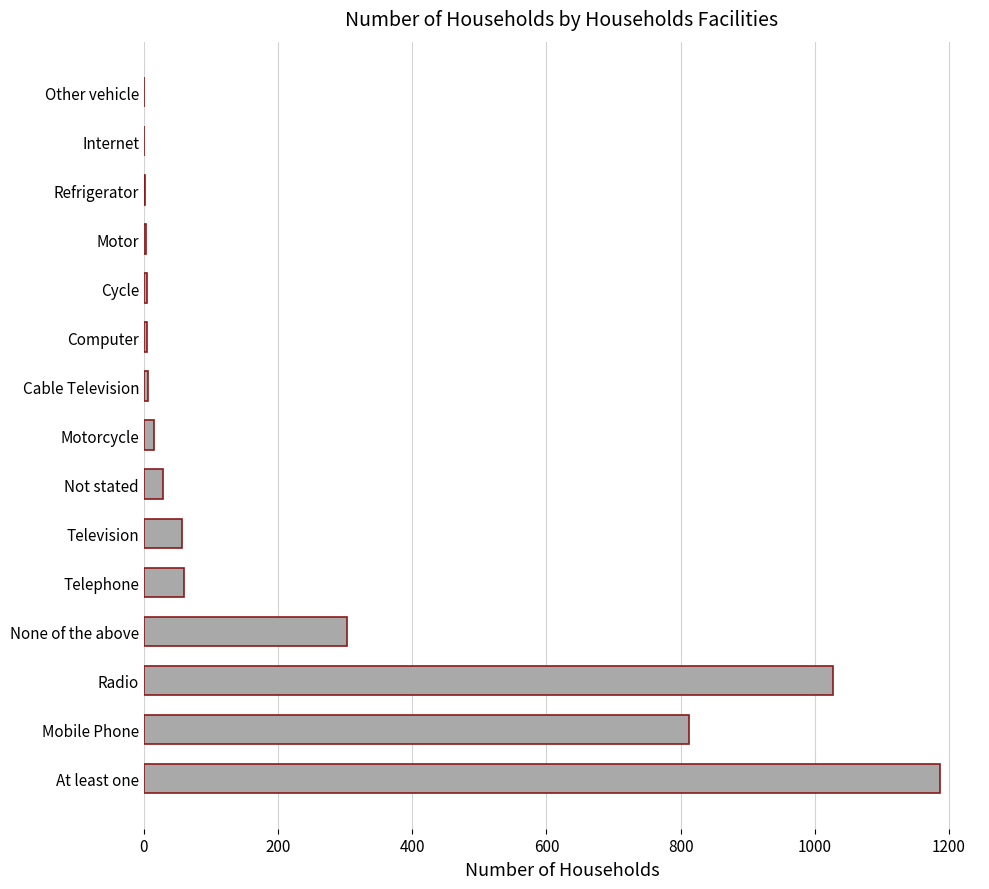

Count the number of categories in the chart.

15